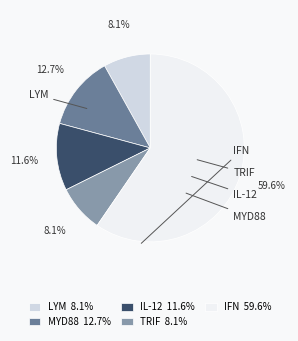

How many segments does this pie chart have?

5